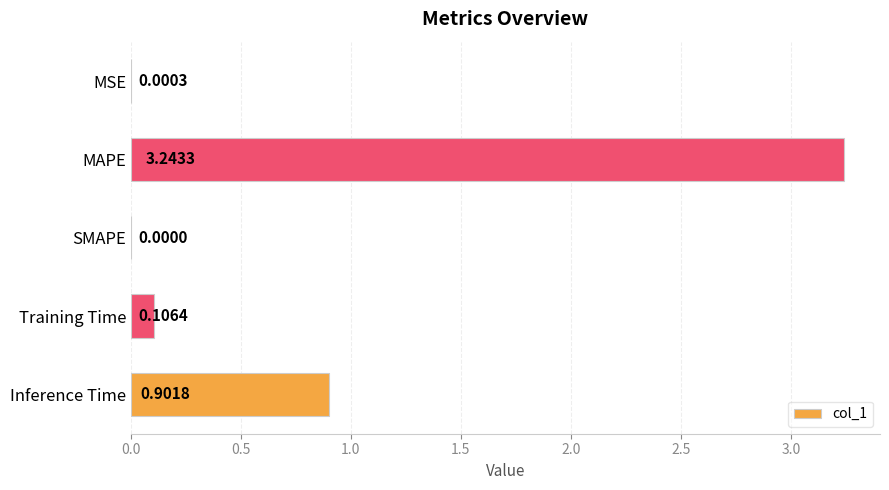

Does the chart contain stacked bars?

No